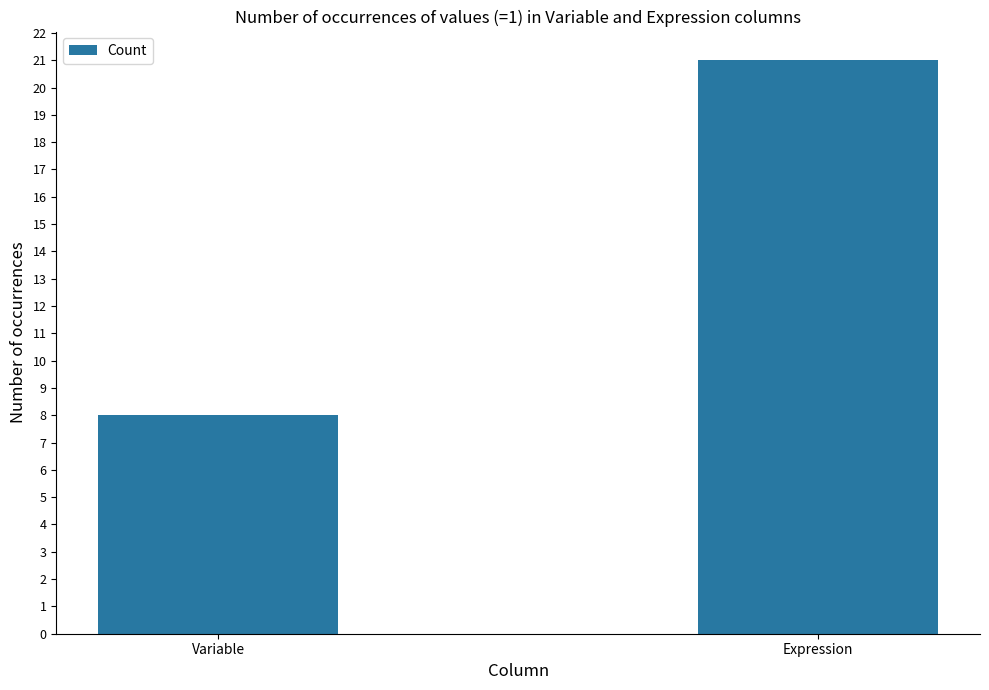

Count the number of data series in this chart.

1